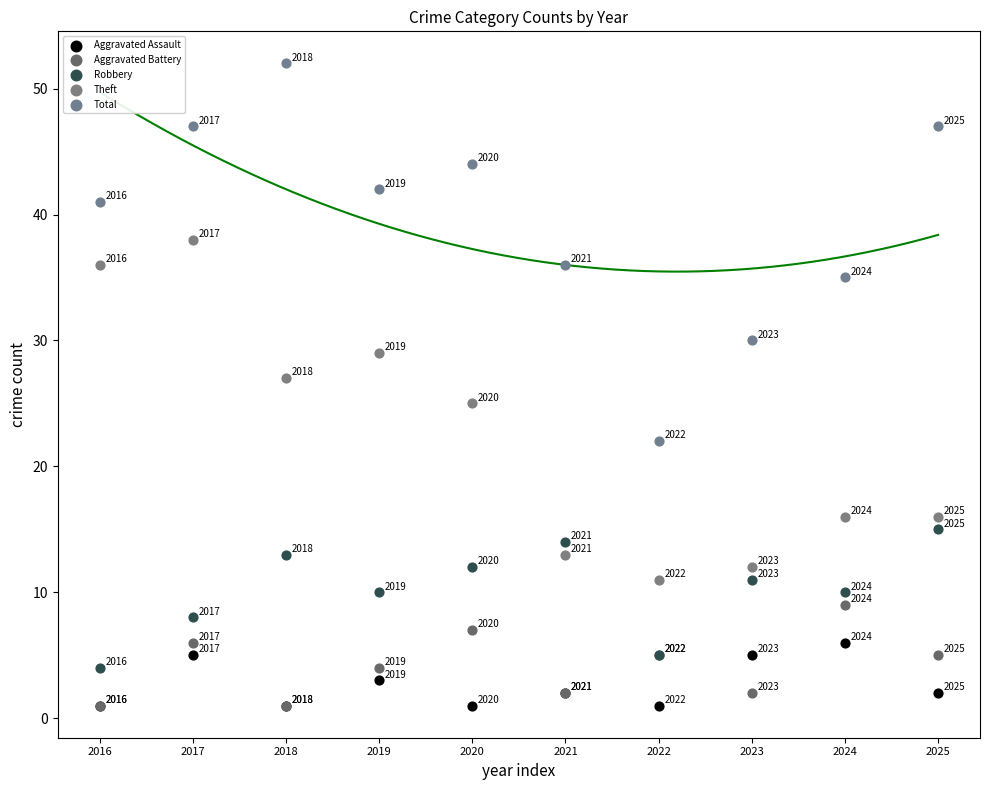

Which series contains the highest Y value?

Total